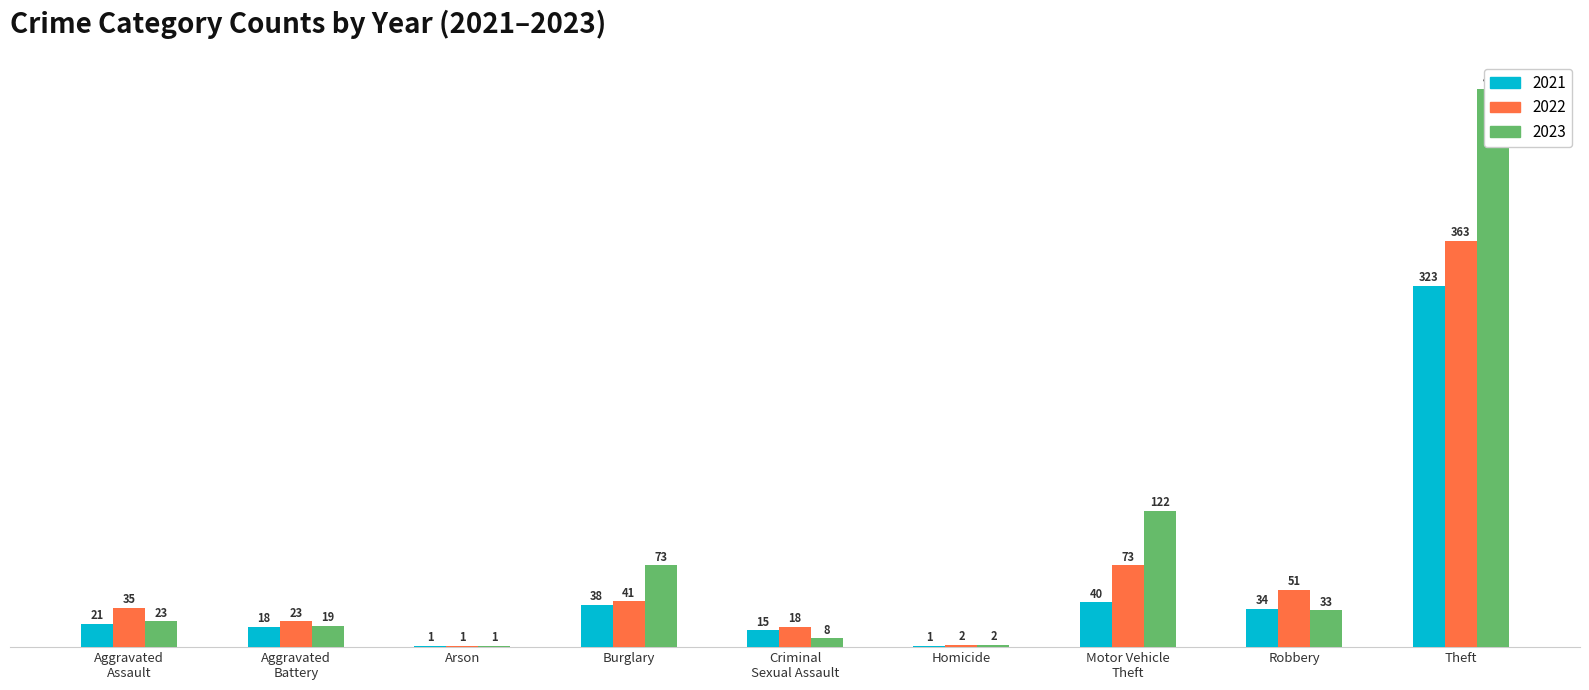

How many bars are there in total?

27